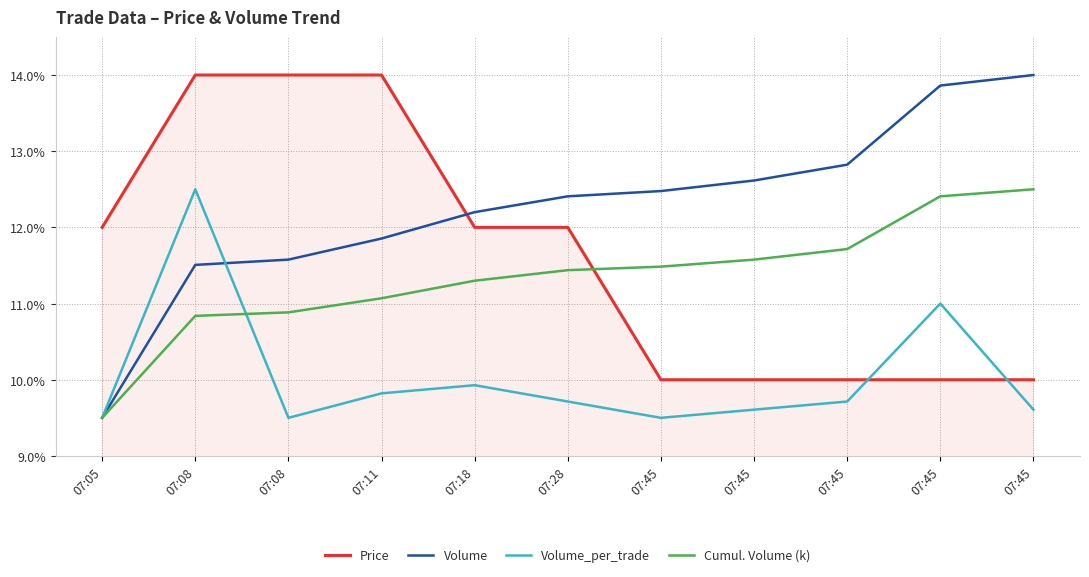

The value of Volume at 07:18 is 6.7. True or false?

False